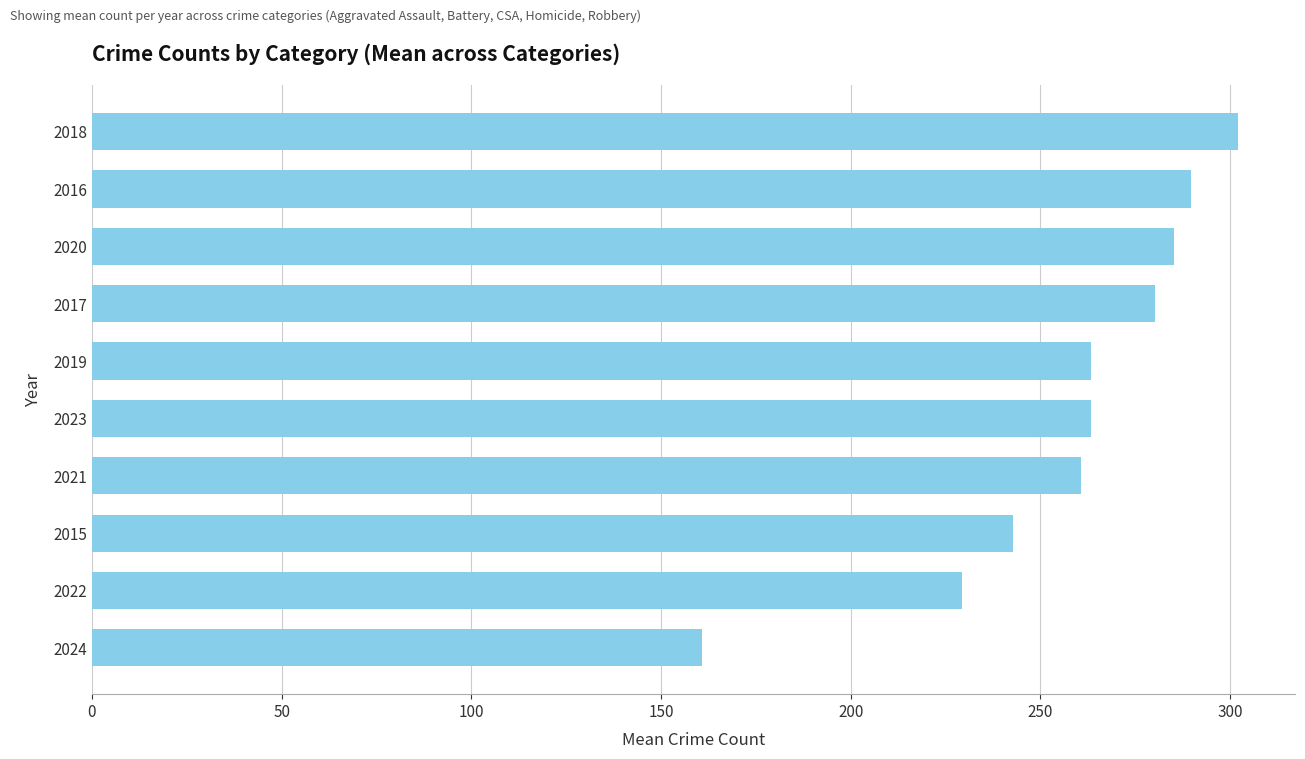

The value at 2015 is 242.8. True or false?

True